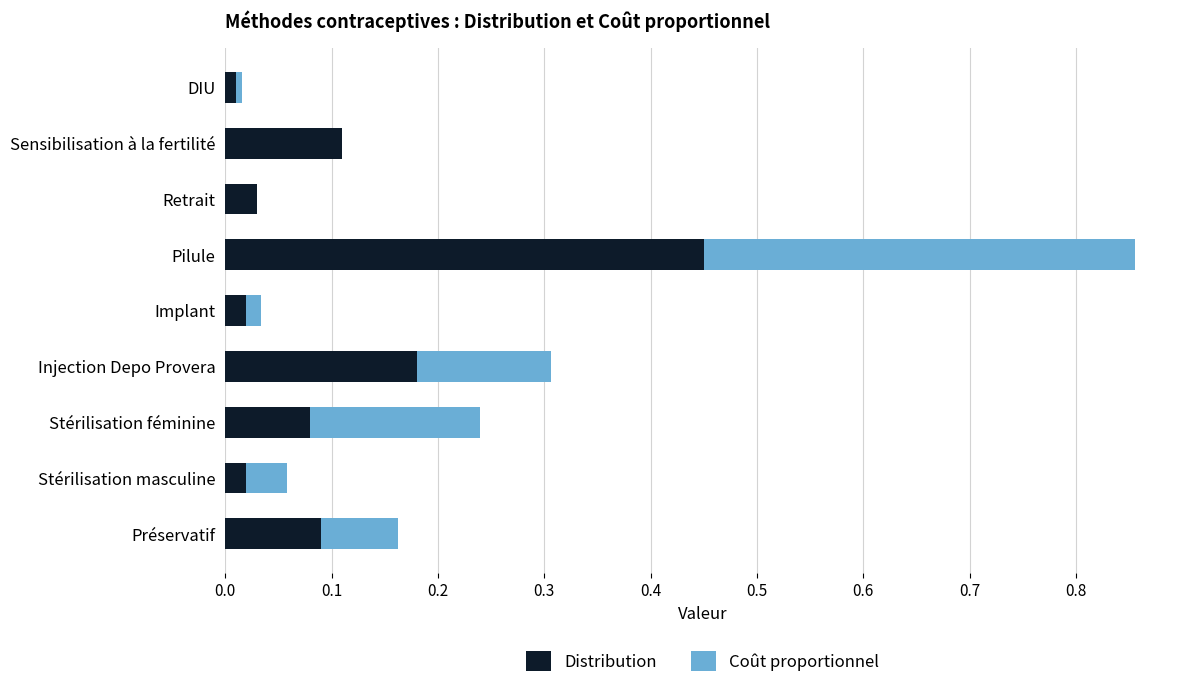

The value of Distribution at Pilule is 0.7. True or false?

False